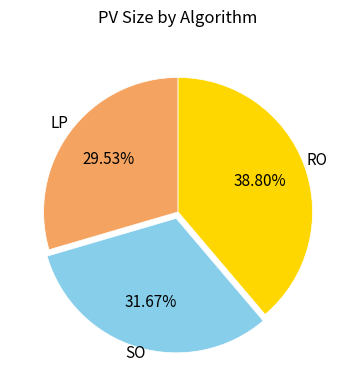

Is there any slice that represents more than half of the pie?

No